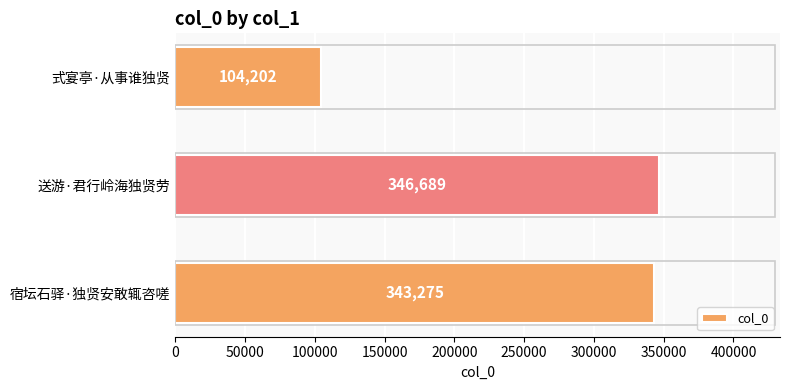

True or false: the data shows 104202 at 式宴亭·从事谁独贤.

True